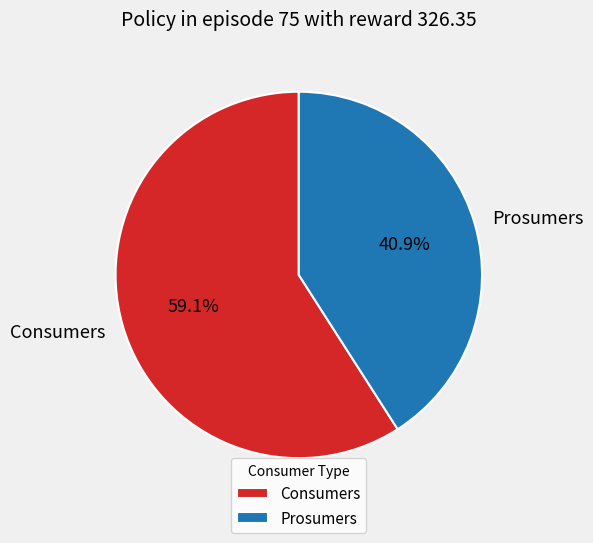

True or false: Prosumers accounts for 41% of the total.

True